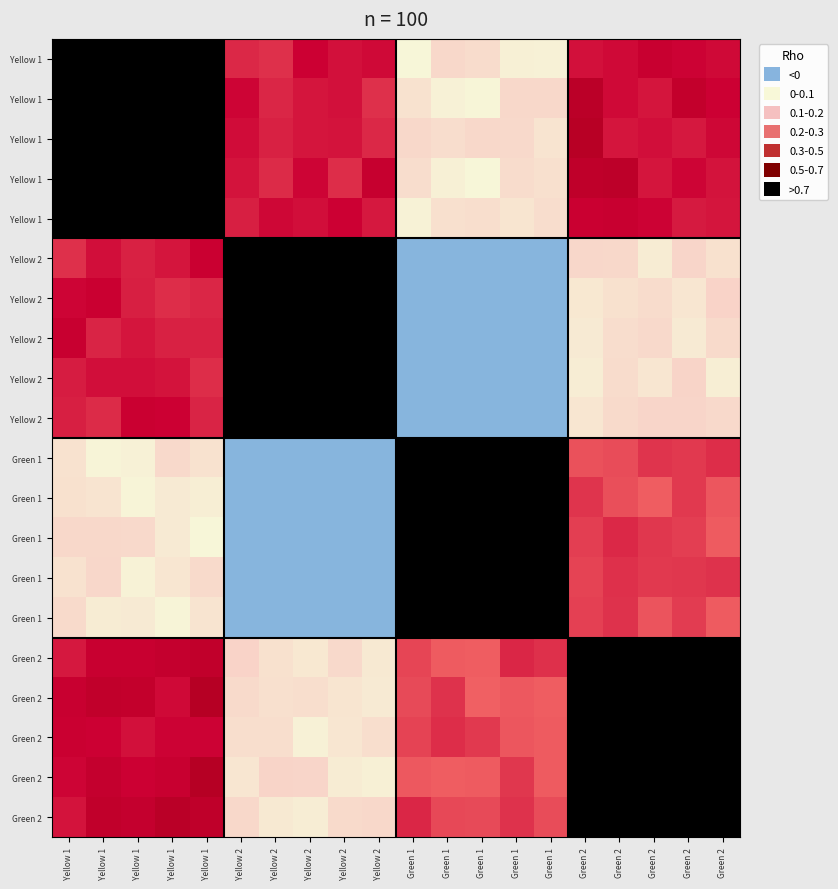

At how many categories does at least one series exceed 0?

20